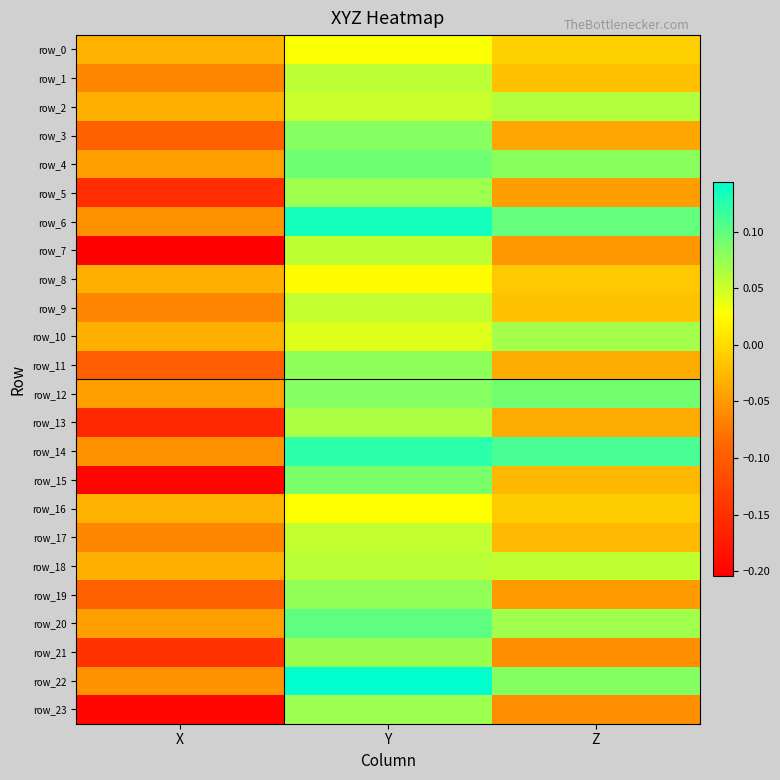

At how many categories does at least one series exceed 0?

2